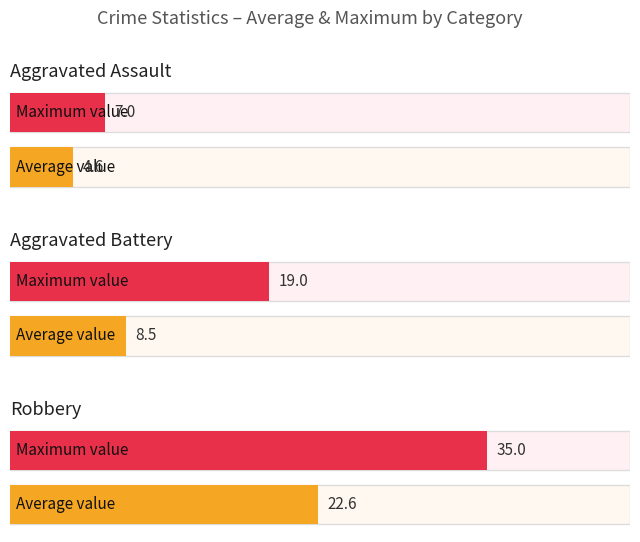

The value of Aggravated Assault at 2016 is 2. True or false?

False